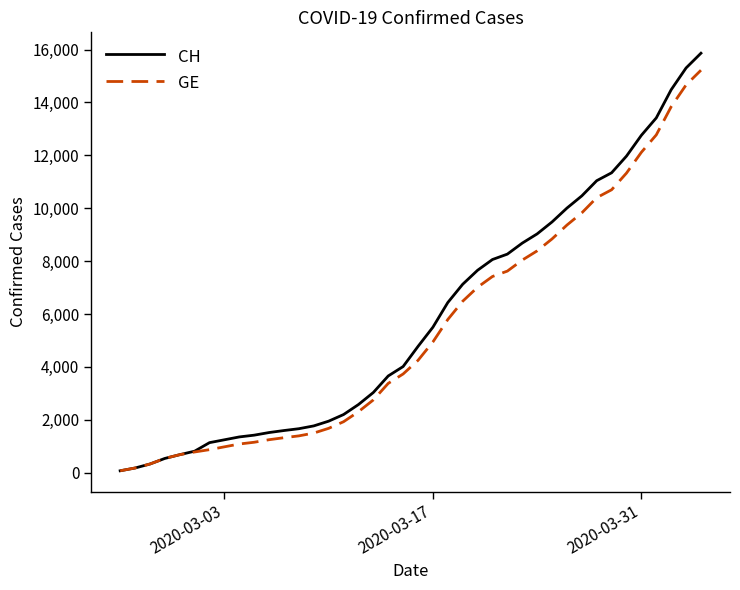

How many lines are shown in the chart?

2